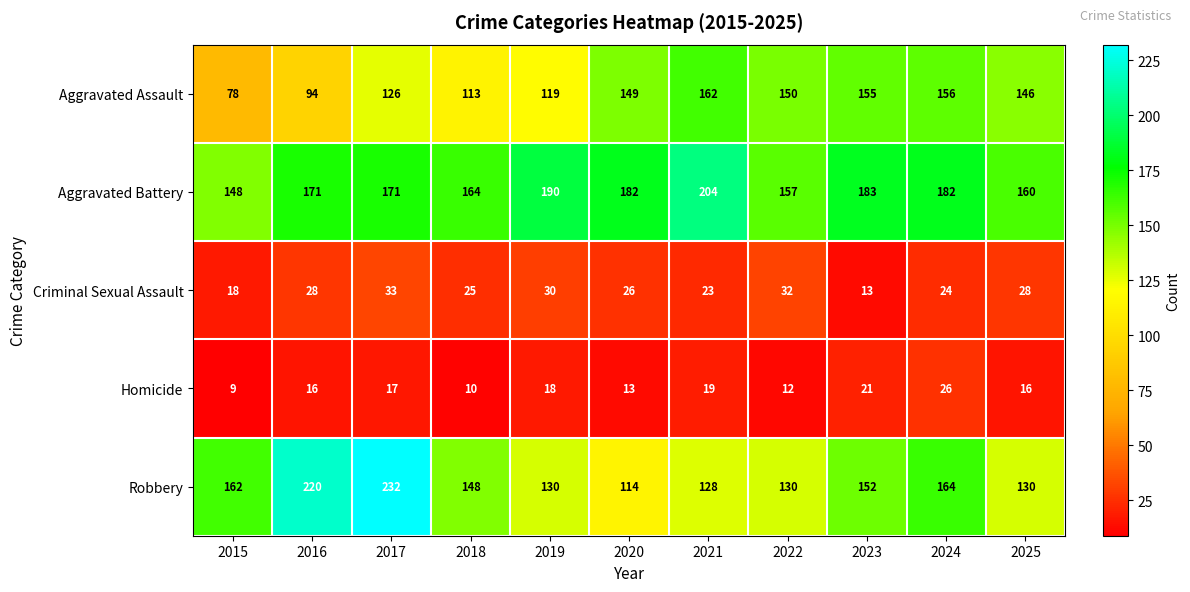

At which label does Aggravated Assault first exceed 146?

2020